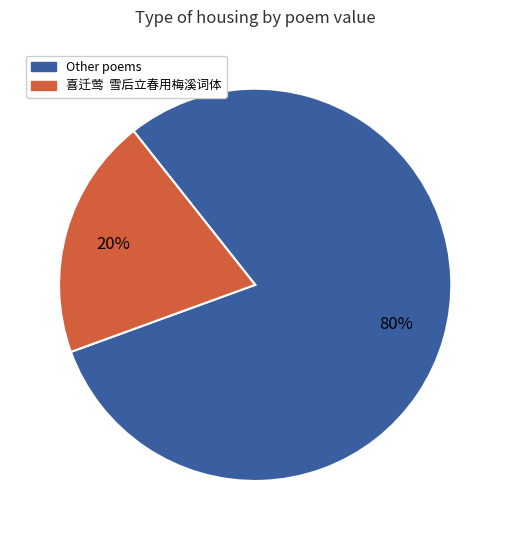

To the nearest percent, what is the difference between the largest and smallest slice percentages?

60%